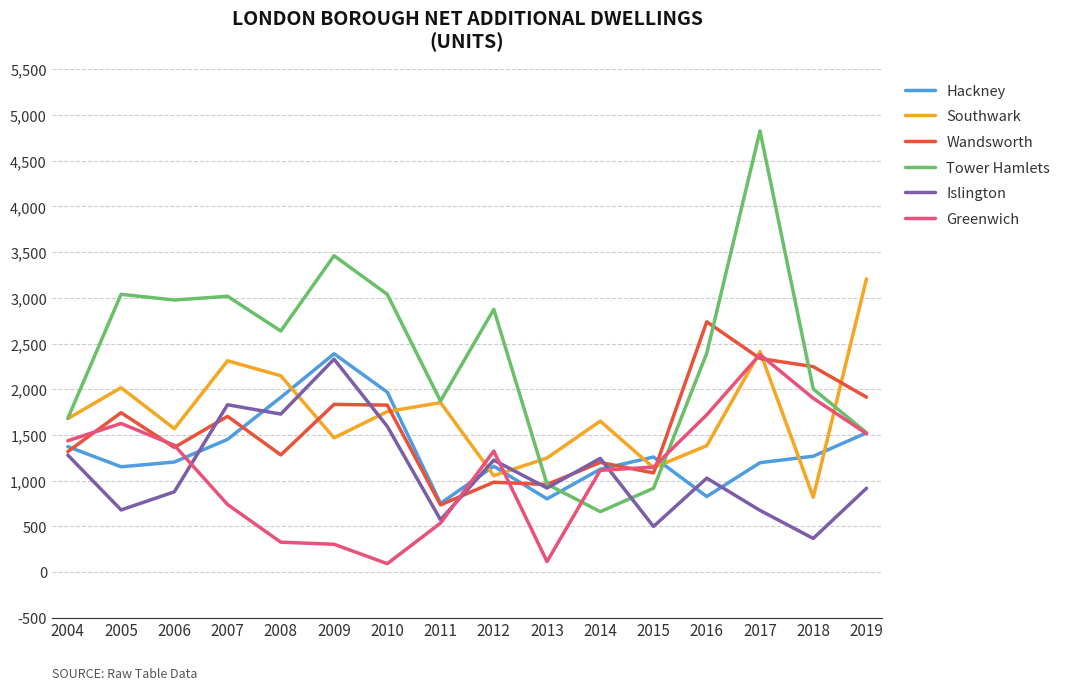

Which label corresponds to the largest value in the chart?

2017